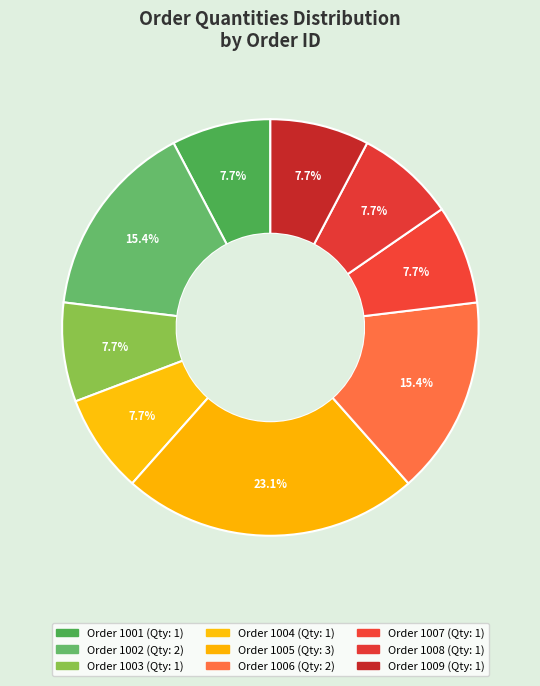

Does any single category account for the majority?

No